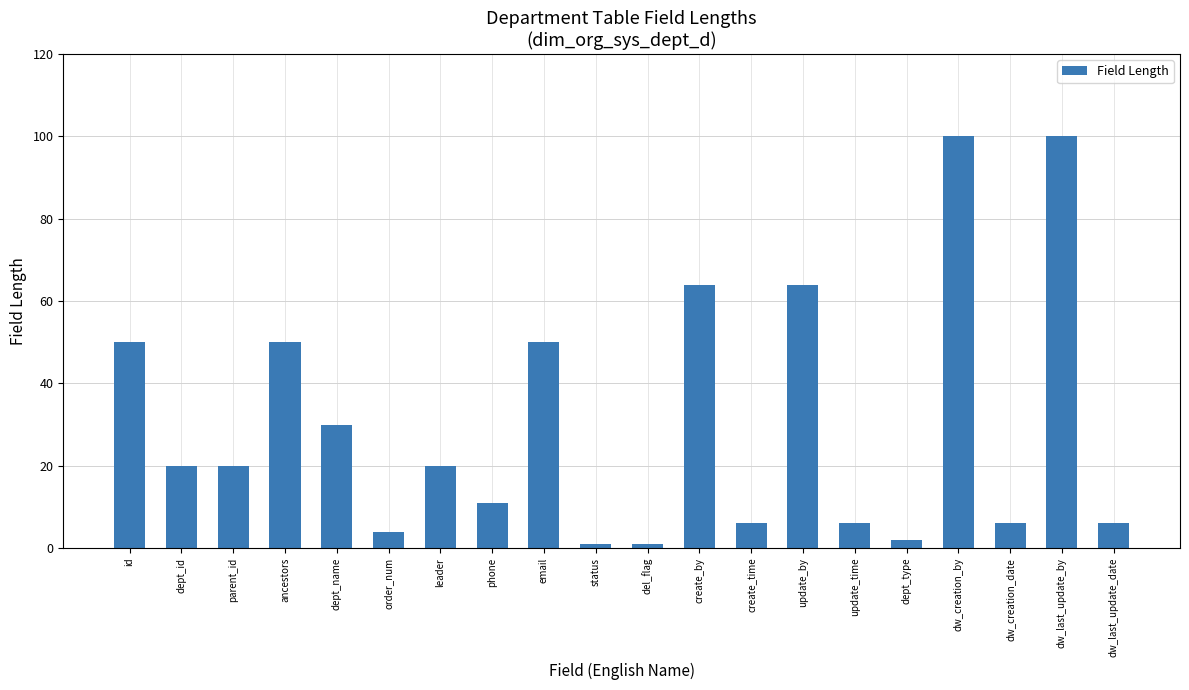

Is it true that the value at id is 69?

False